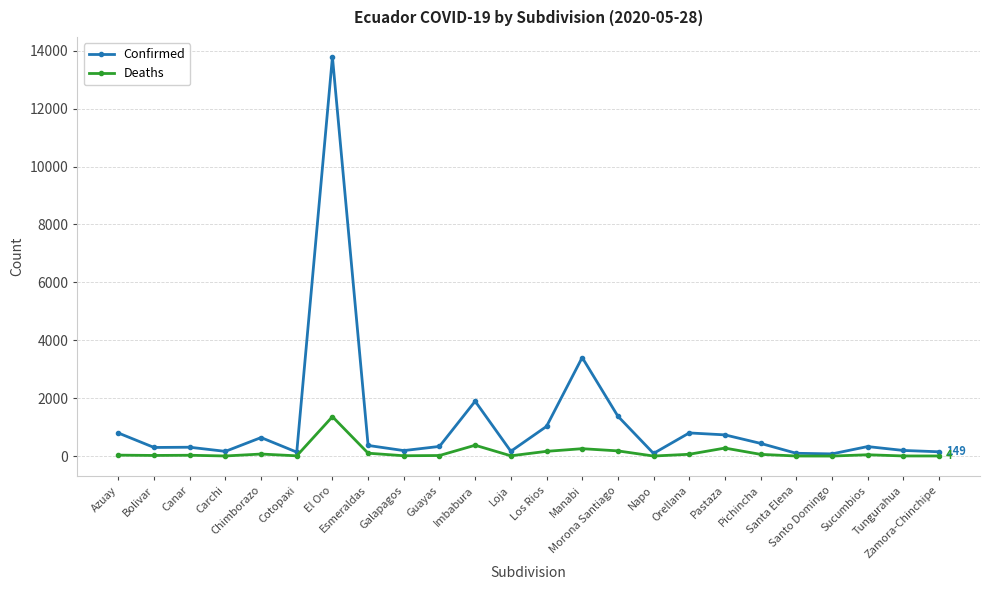

True or false: Deaths has more than 0 points higher than both neighbors.

True